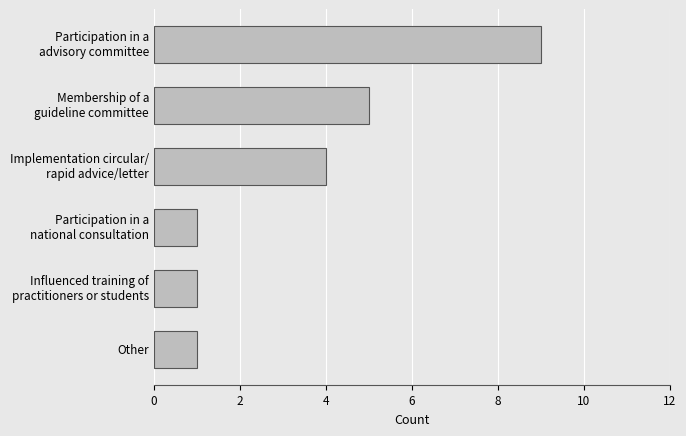

What is the maximum value shown in the chart?

9